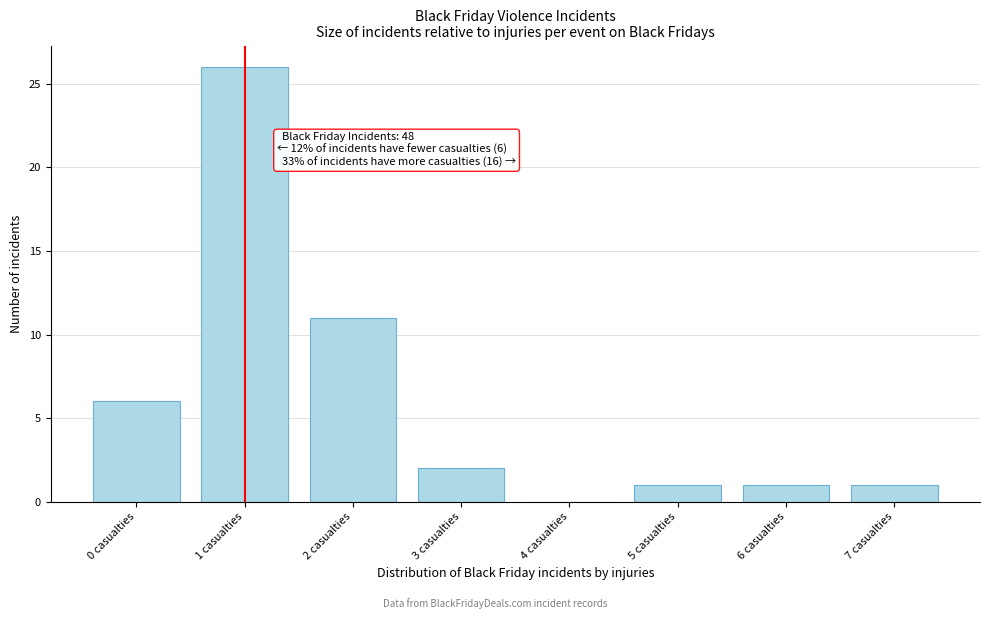

Which range on the x-axis has the tallest bar?

0.5 to 1.5